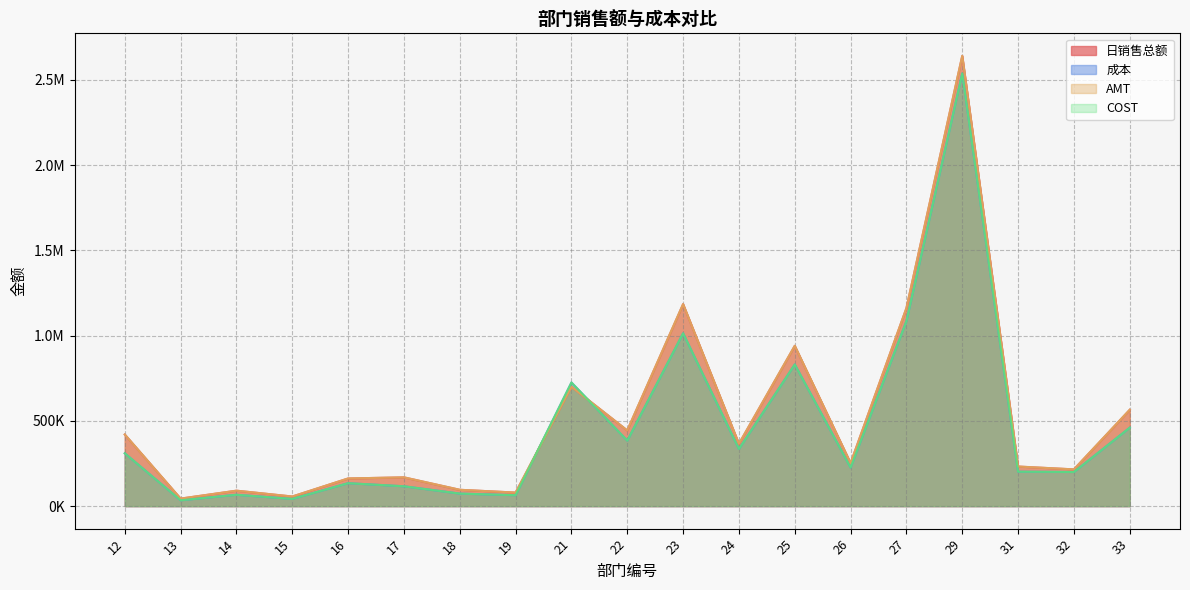

True or false: AMT has a value of 90567.3 at 14.

True